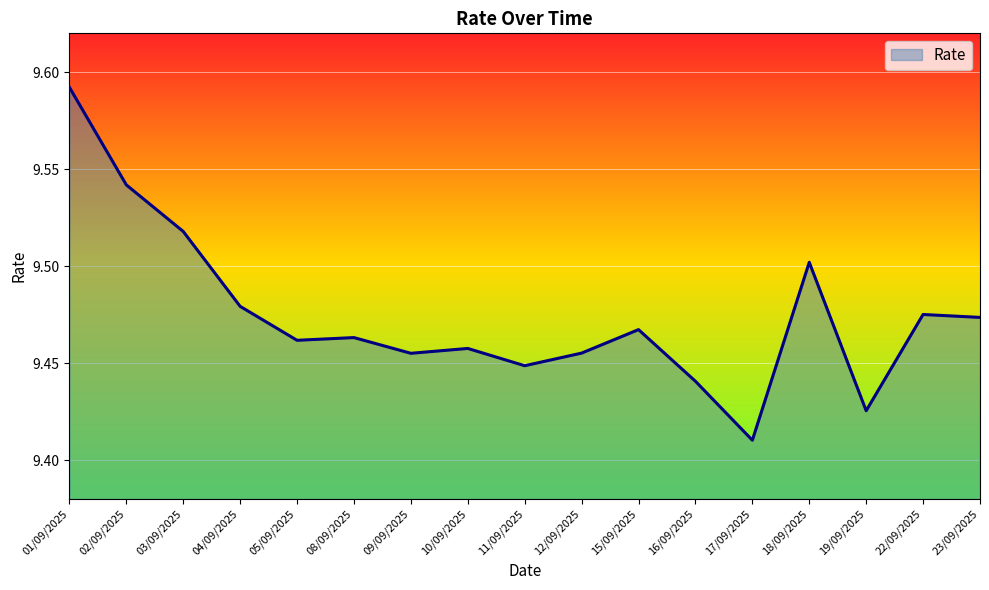

At which category does the chart reach its minimum across all series?

17/09/2025